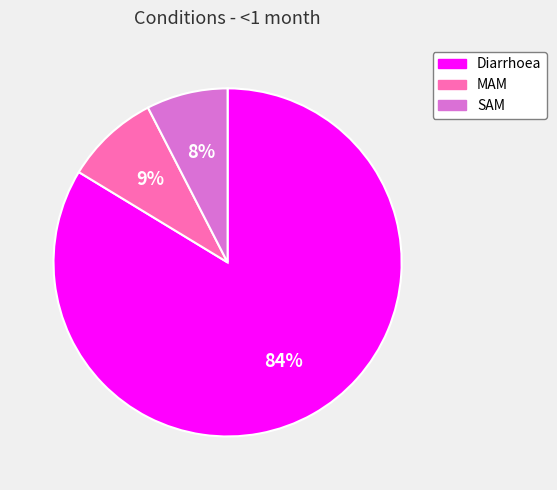

How many slices are in this pie chart?

3